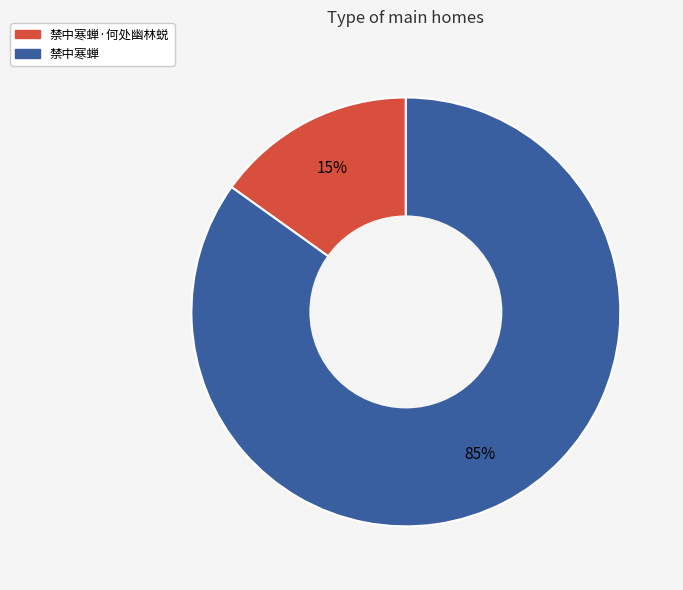

To the nearest percent, what is the difference between the largest and smallest slice percentages?

70%